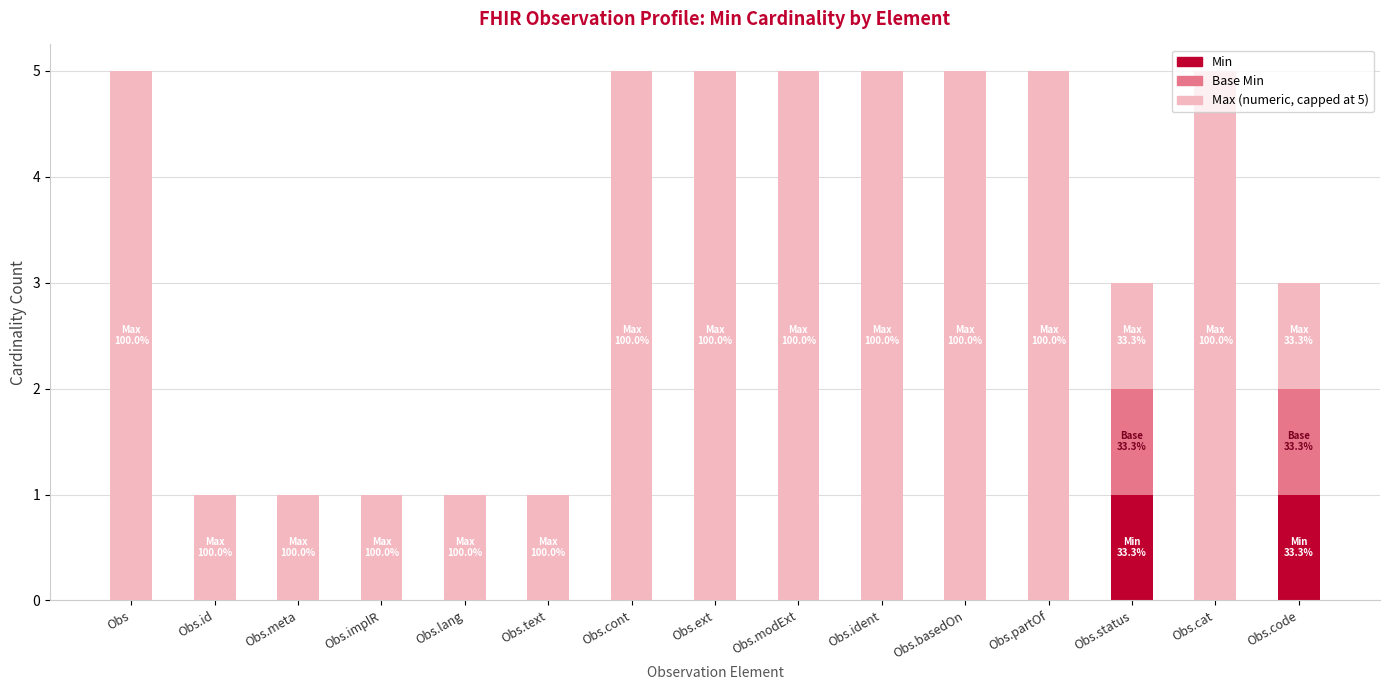

What is the total value across all series at Obs.modExt?

5